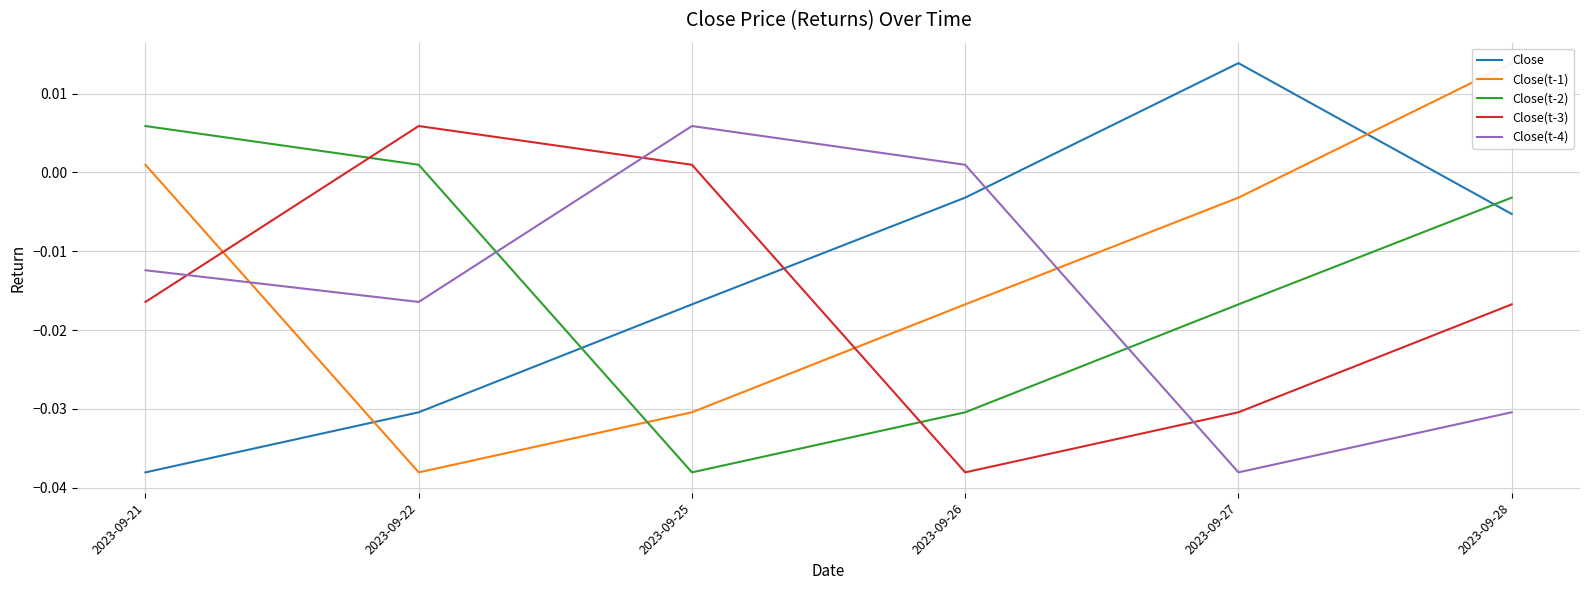

Which has a higher value, 2023-09-27 or 2023-09-21?

2023-09-27